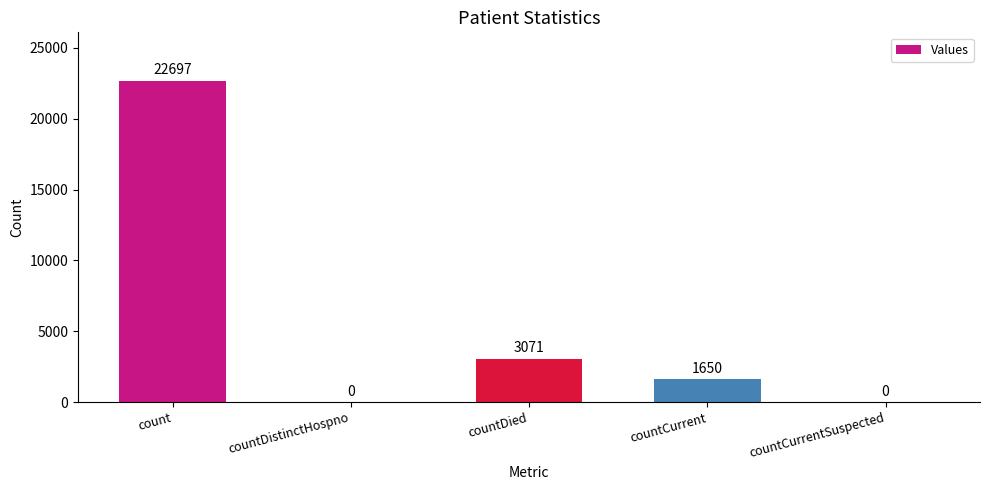

The chart shows a value of -13705 at countDistinctHospno. True or false?

False